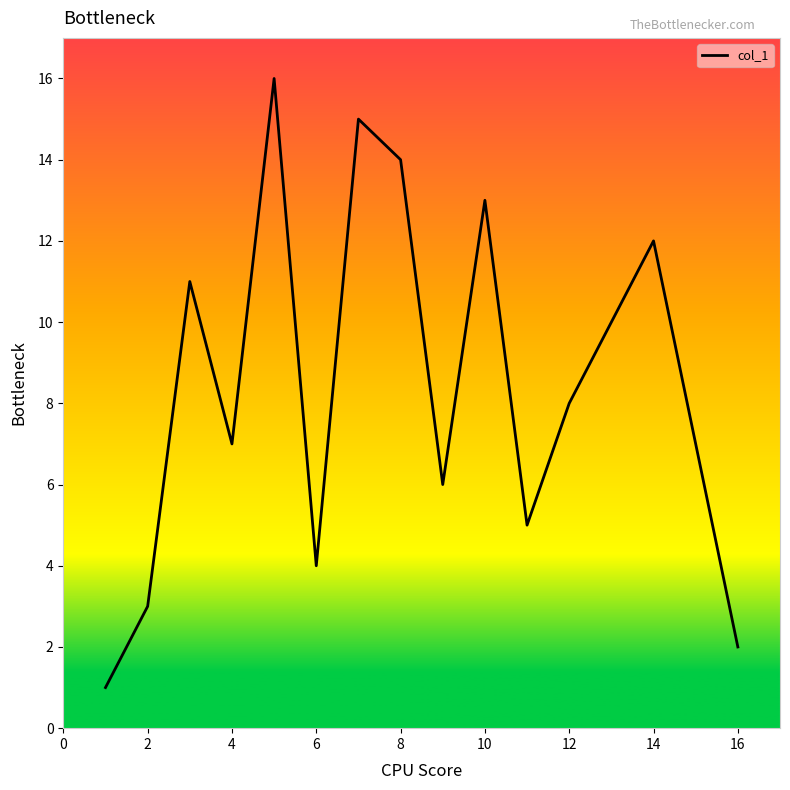

What is the difference between the maximum and minimum values?

15